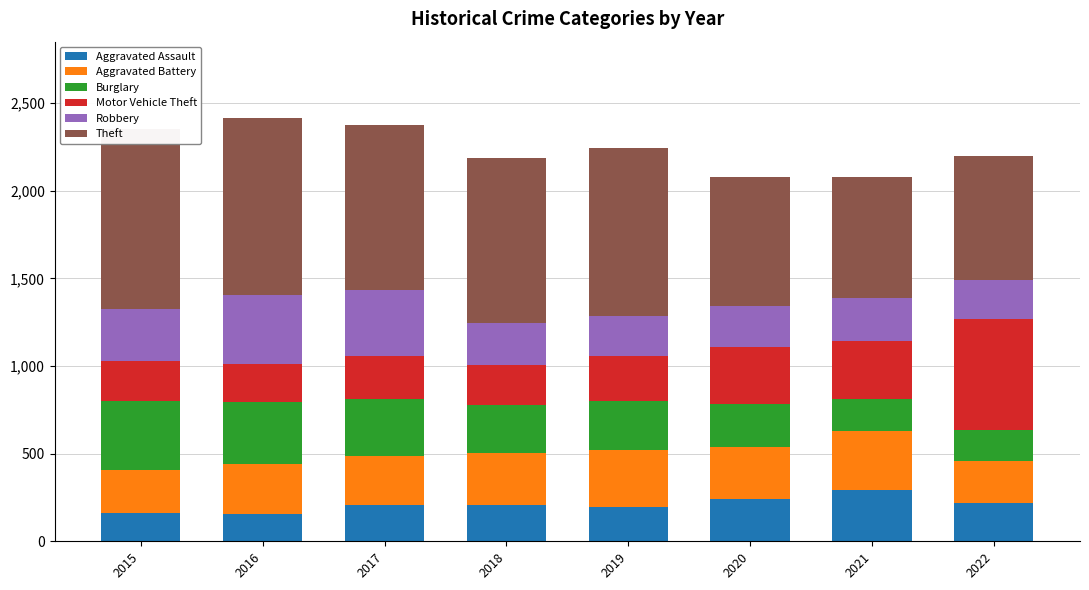

Between 2022 and 2015, which is larger?

2022